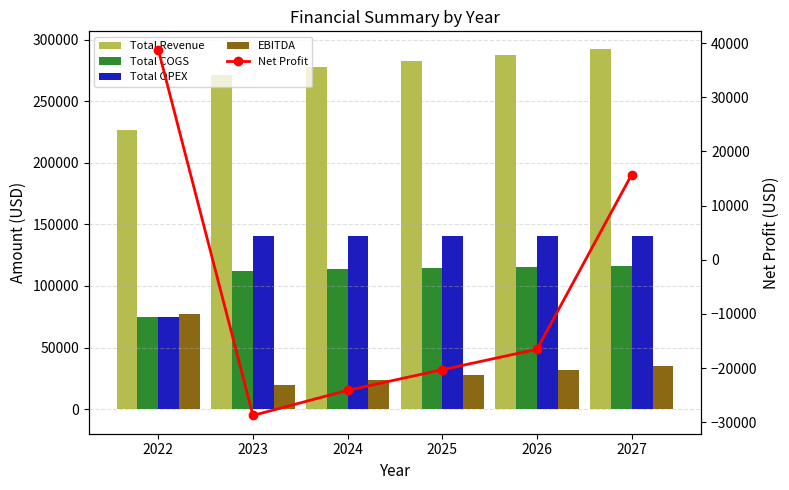

How many distinct data groups are displayed?

5